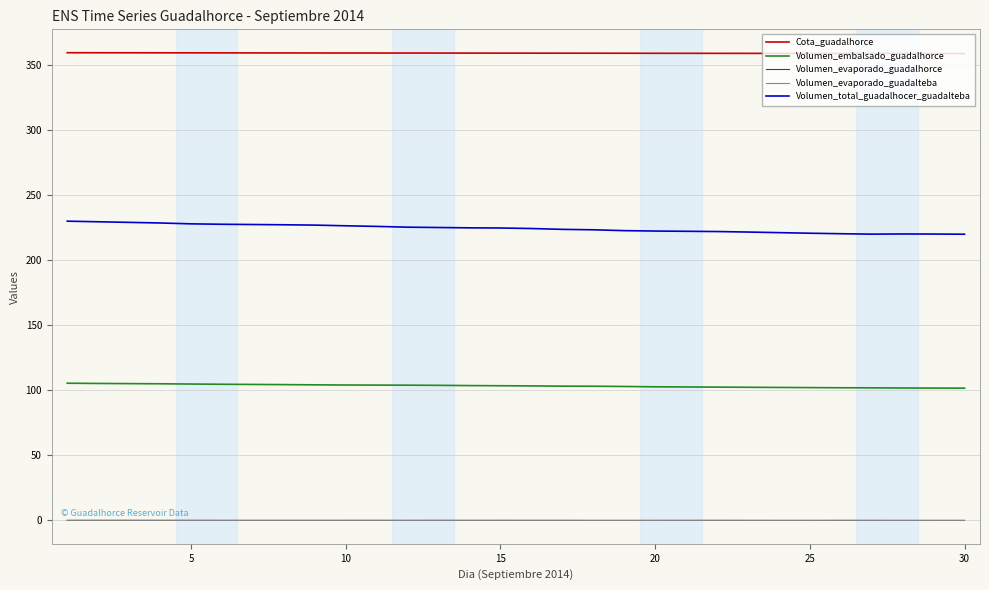

True or false: Volumen_embalsado_guadalhorce and Cota_guadalhorce intersect in this chart.

False